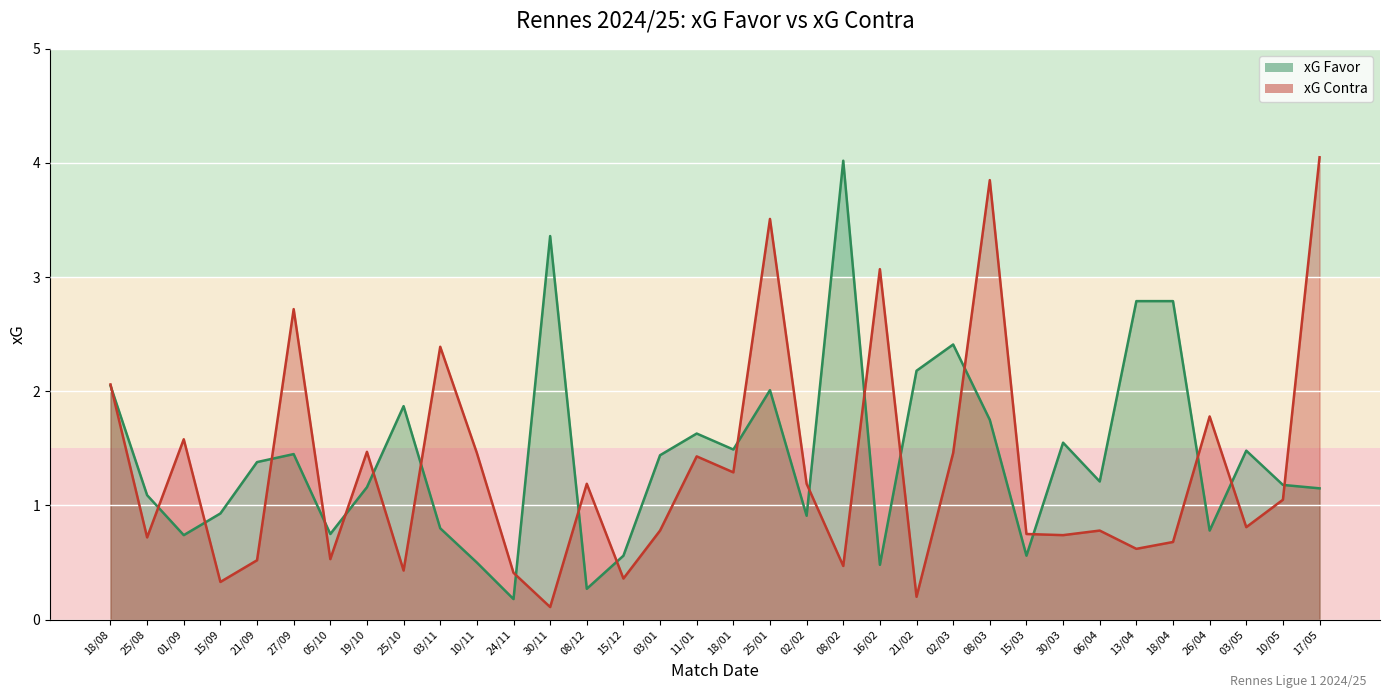

Where is the first local minimum for xG Favor?

01/09